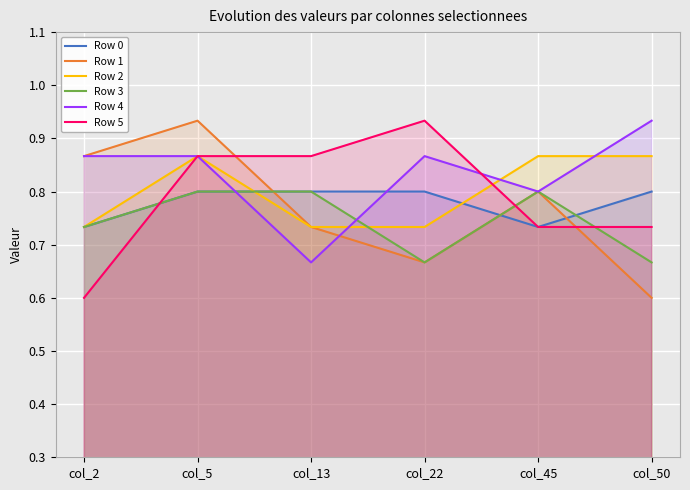

What is the difference between the maximum and minimum values in the Row 4 series?

0.3